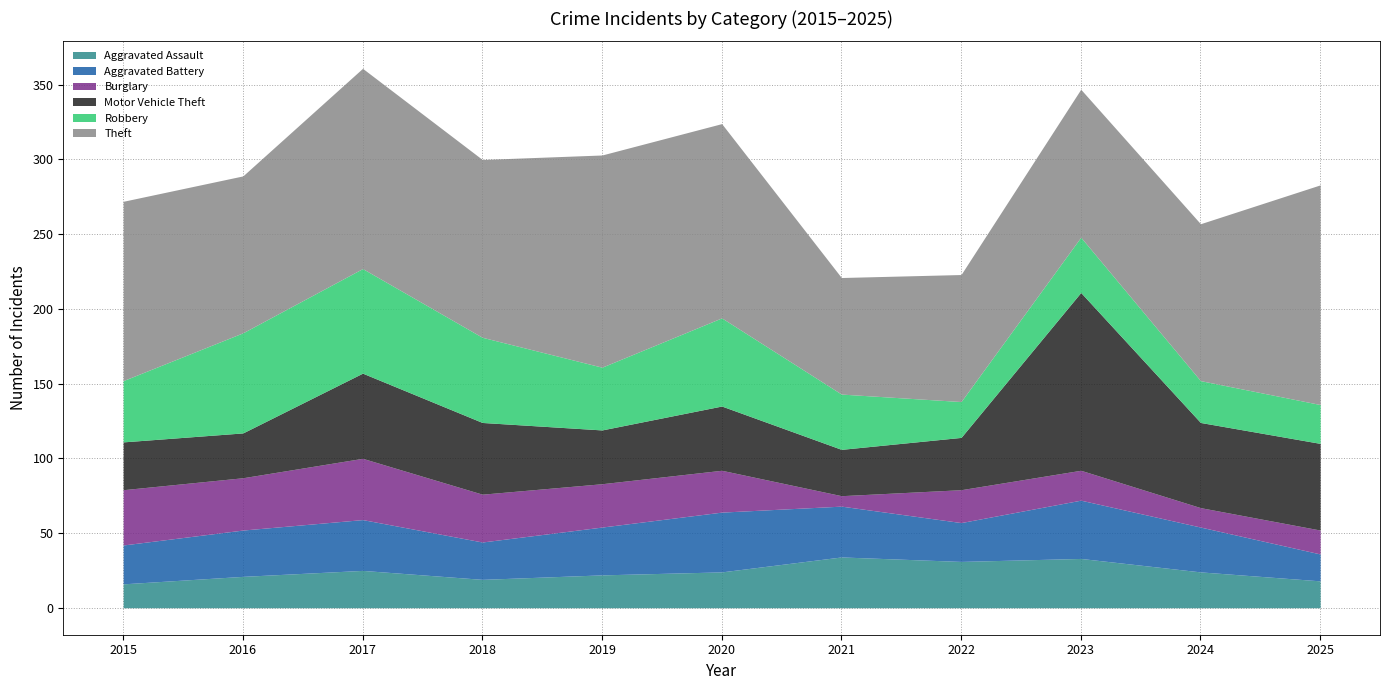

What is the spread (max minus min) of values at 2024?

92